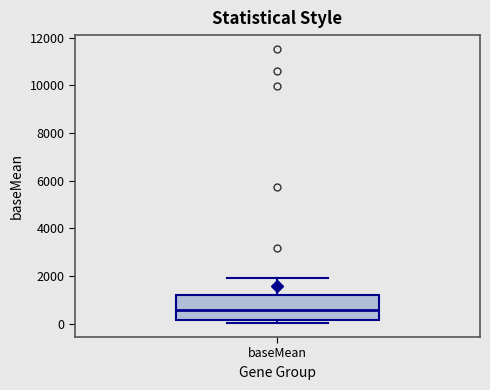

Where is the lower edge of the box for baseMean on the y-axis? The values are not printed on the chart, so give them approximately, as read against the axis.

200